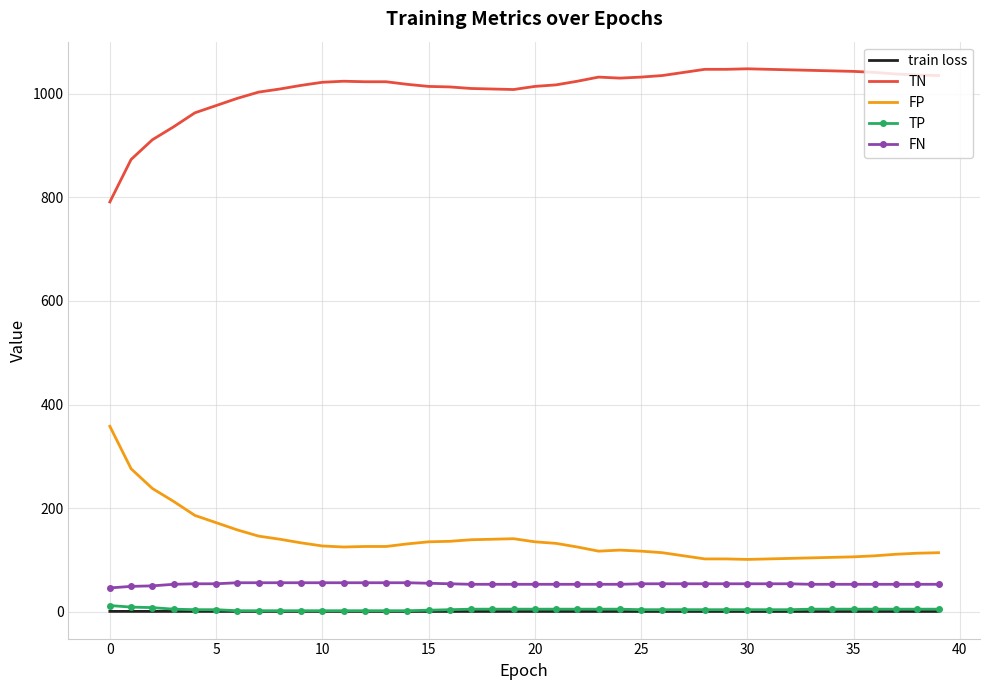

Which series has the largest total across all categories?

TN